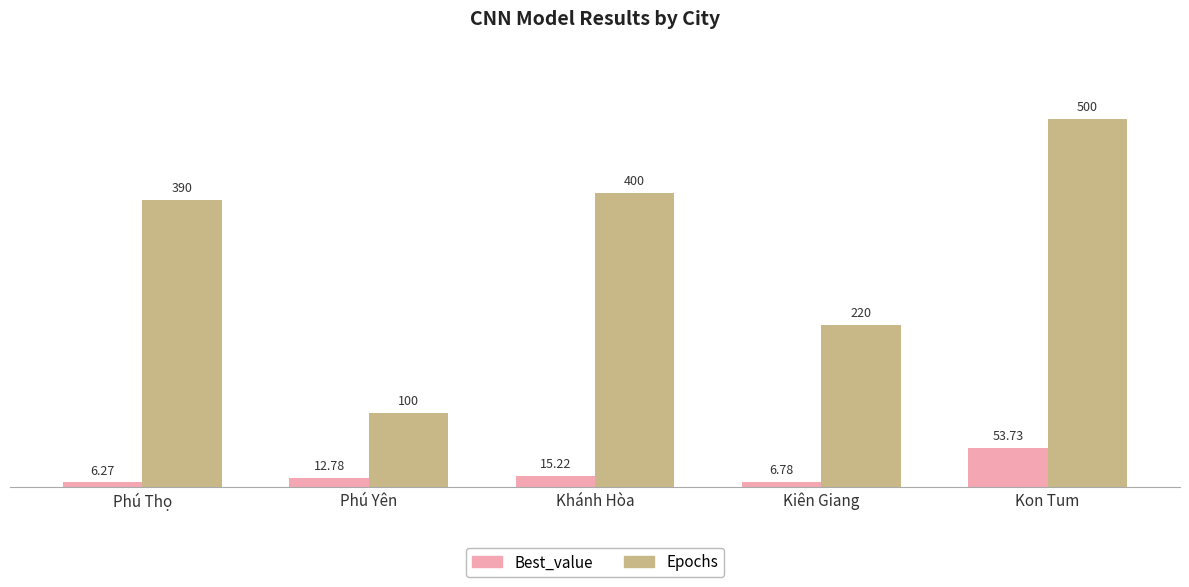

Which category has the highest value in the Epochs series?

Kon Tum